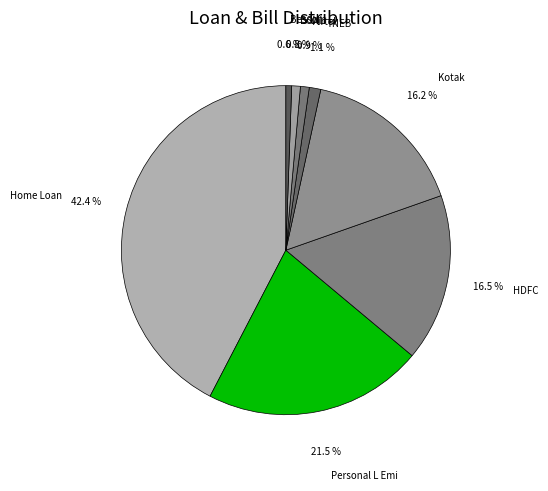

Which slice is the largest?

Home Loan